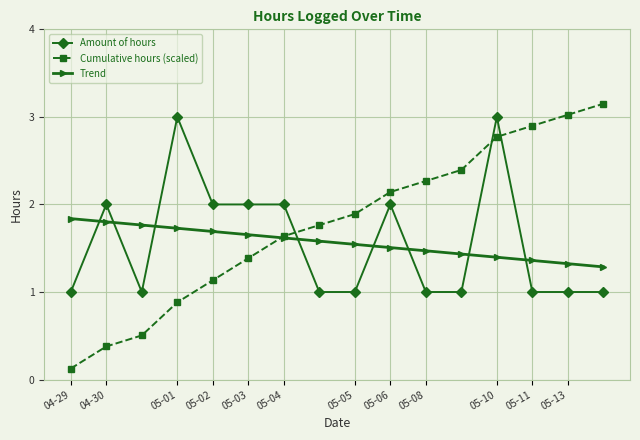

Which series has the widest spread of values?

Cumulative hours (scaled)